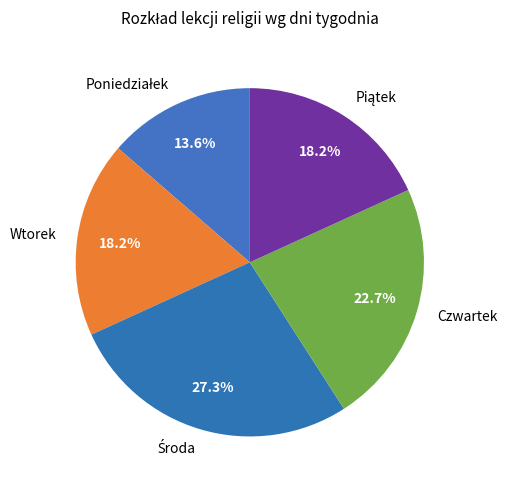

What is the smallest slice in the pie chart?

Poniedziałek (9:40)